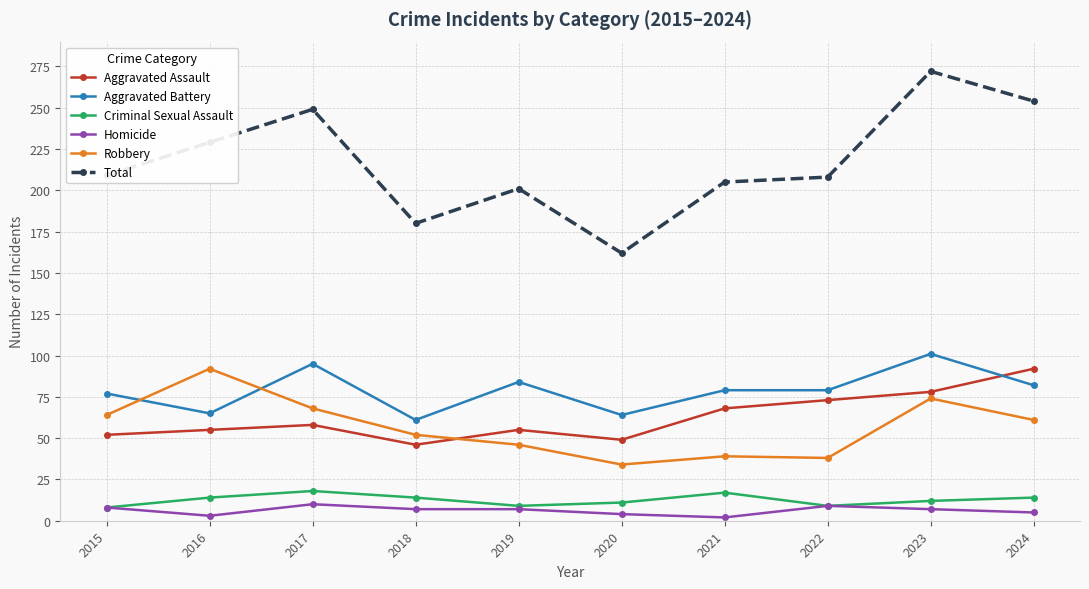

Which series changed the most between 2019 and 2020?

Total